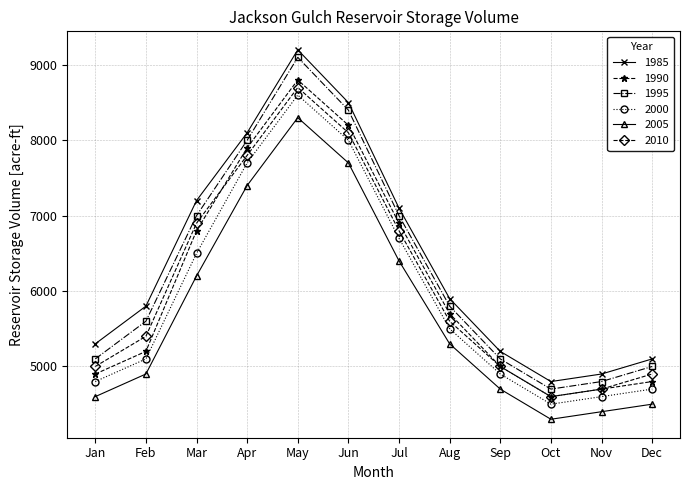

What is the difference between the 2010 values at Jun and Apr?

300